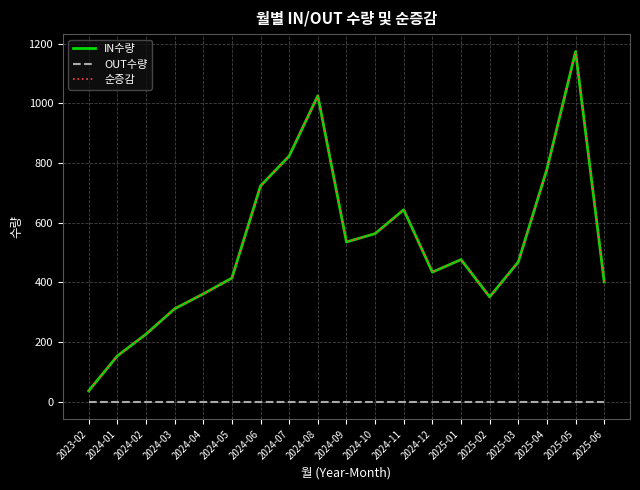

Is this an area chart (filled region under the line)?

No